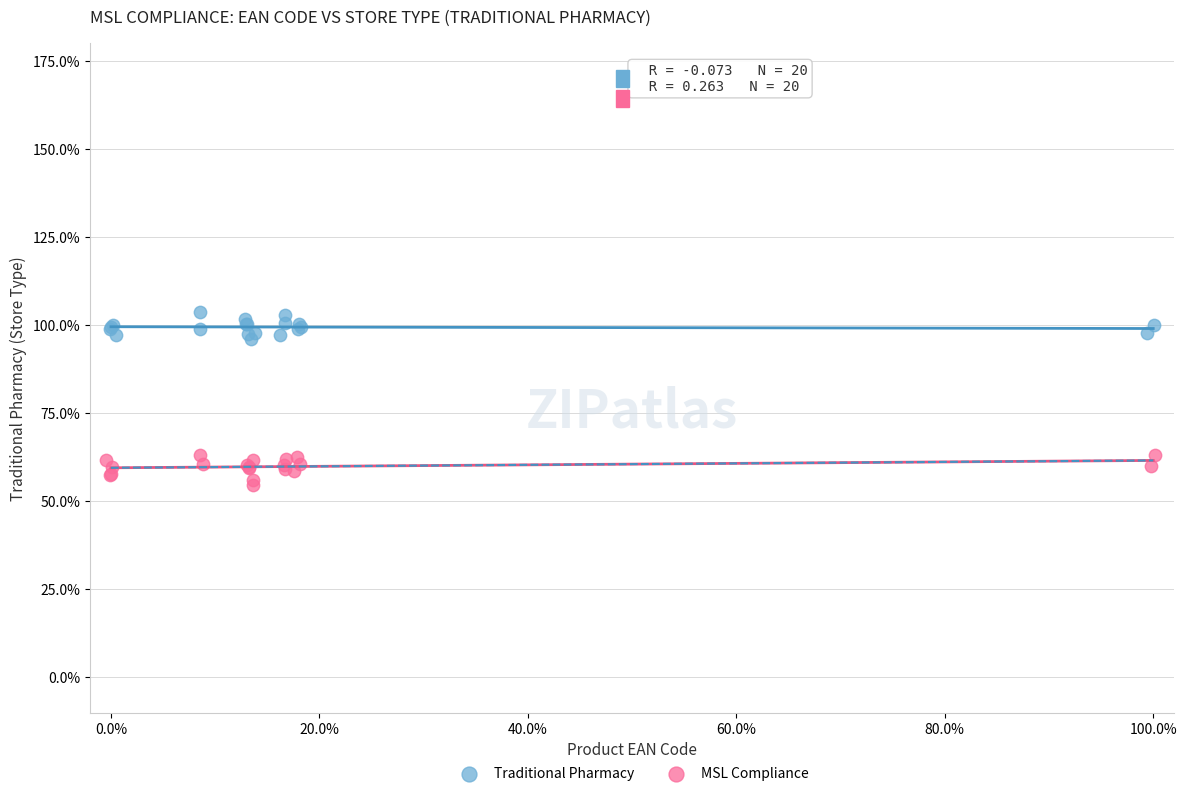

What are all the series names shown in the legend?

Traditional Pharmacy, MSL Compliance